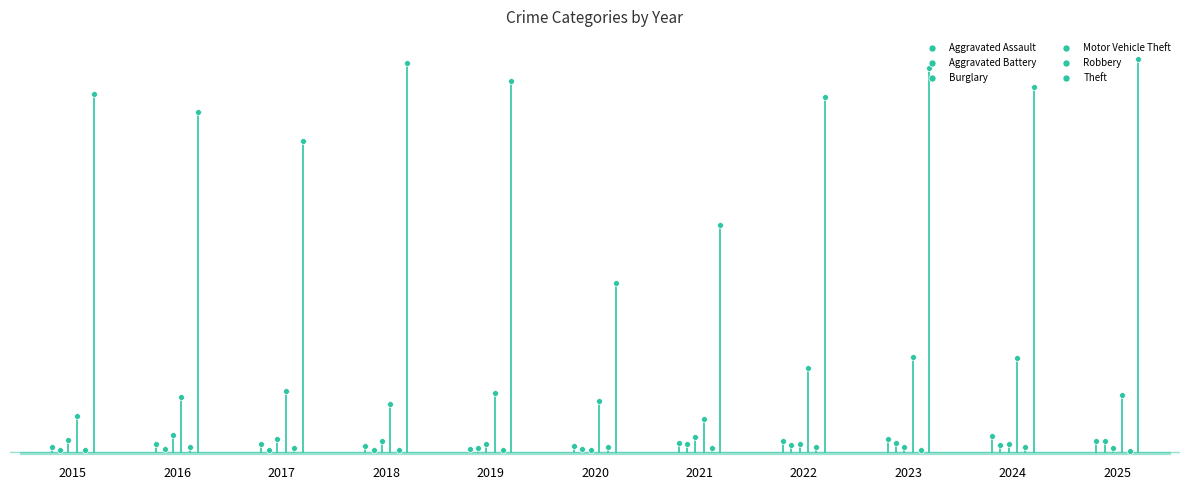

Which series reaches the maximum Y coordinate?

Theft